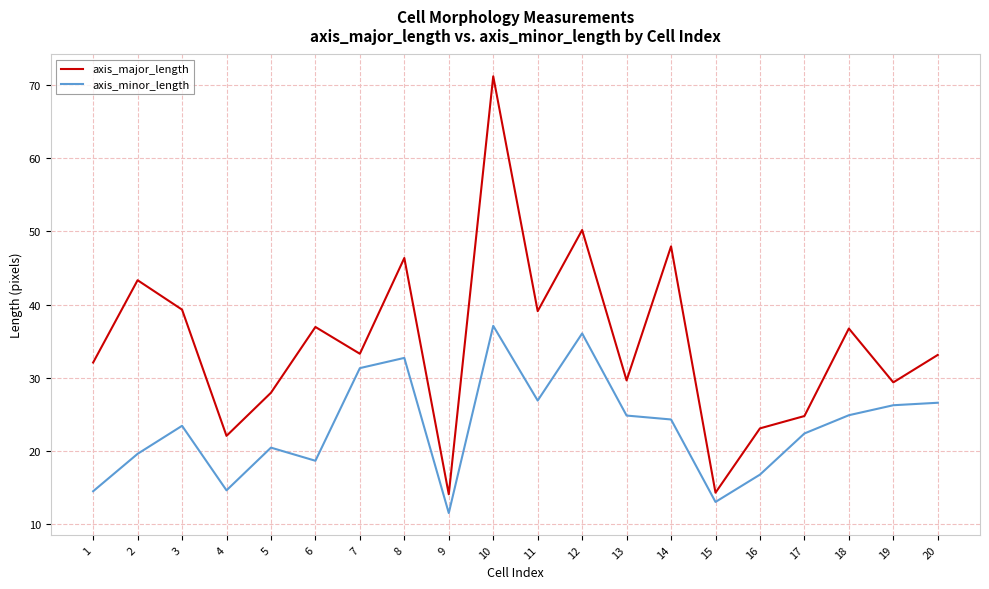

Does the chart have visible grid lines?

Yes